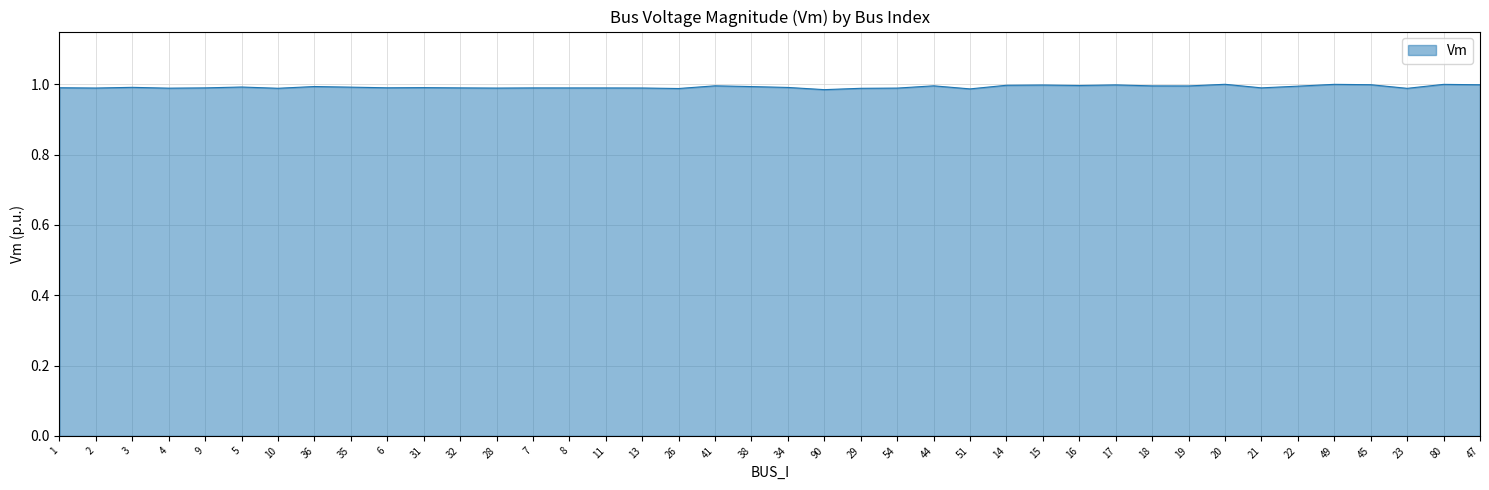

The chart shows a value of 1.0 at 15. True or false?

True